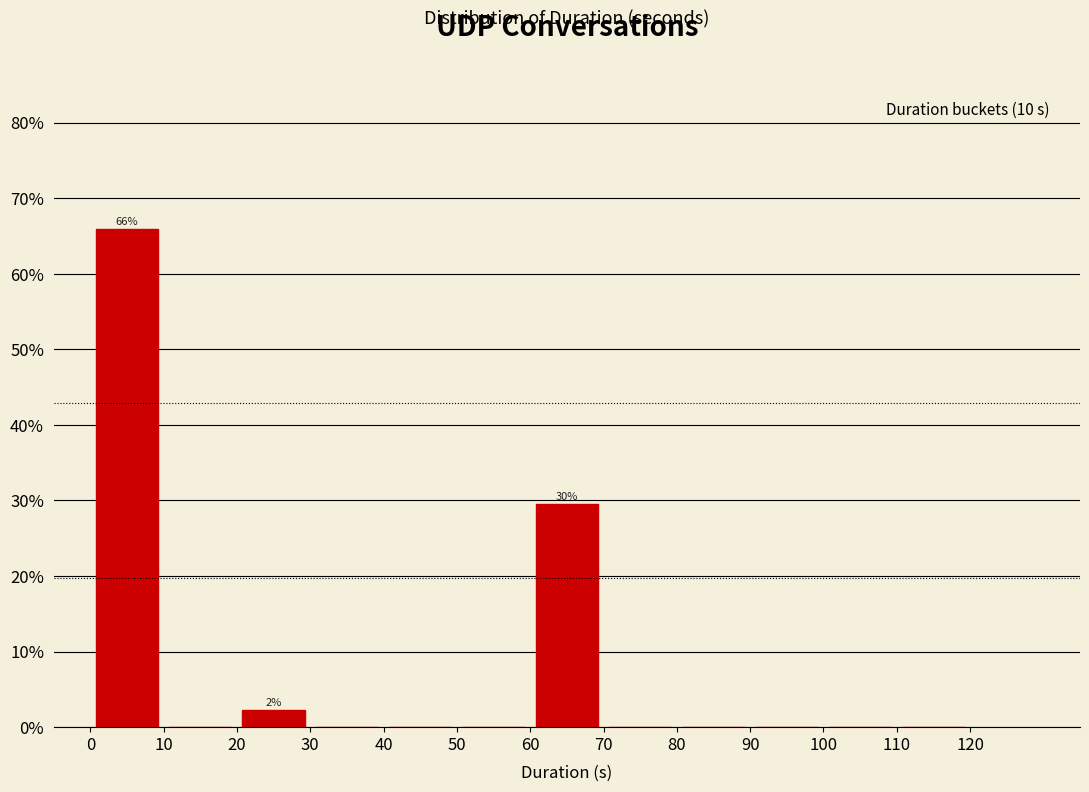

Over which range of the x-axis is the bar tallest?

0 to 10